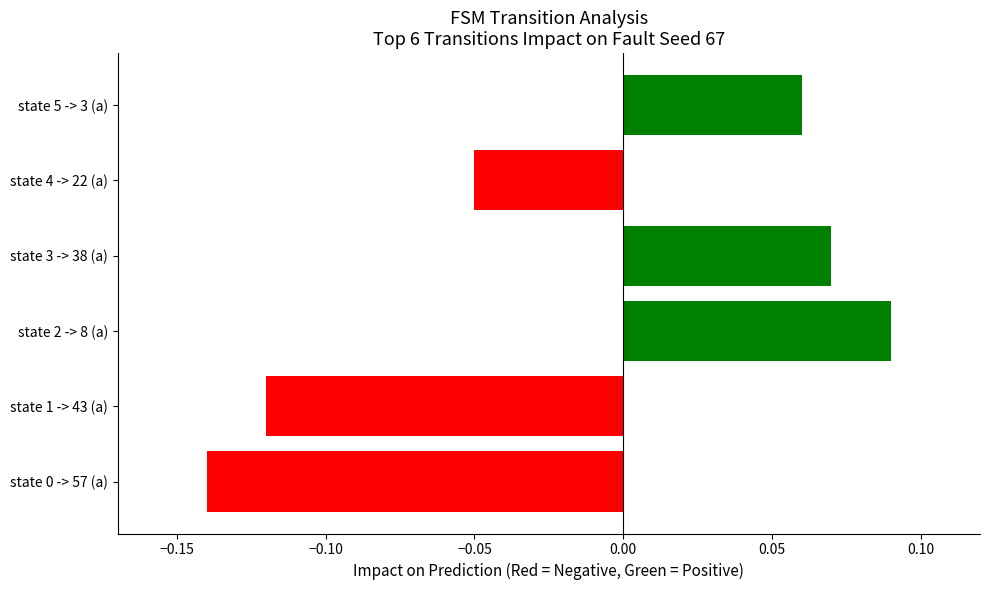

Where is the data nearest to the value 0?

state 4 -> 22 (a)